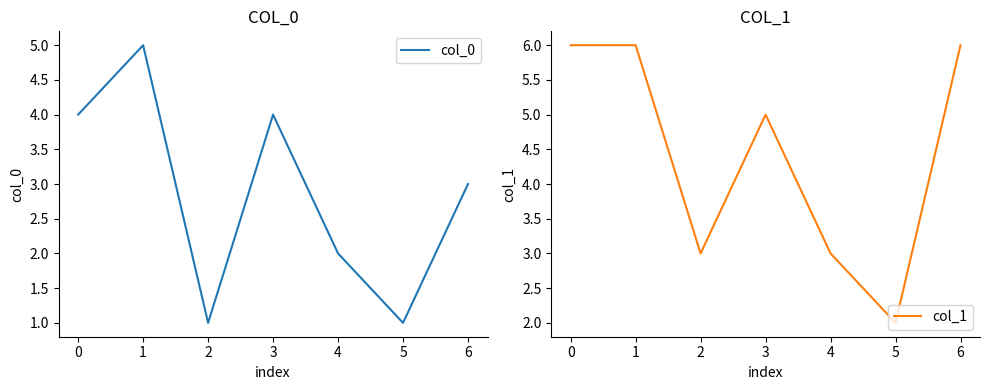

The value of col_0 at 6 is 2. True or false?

False